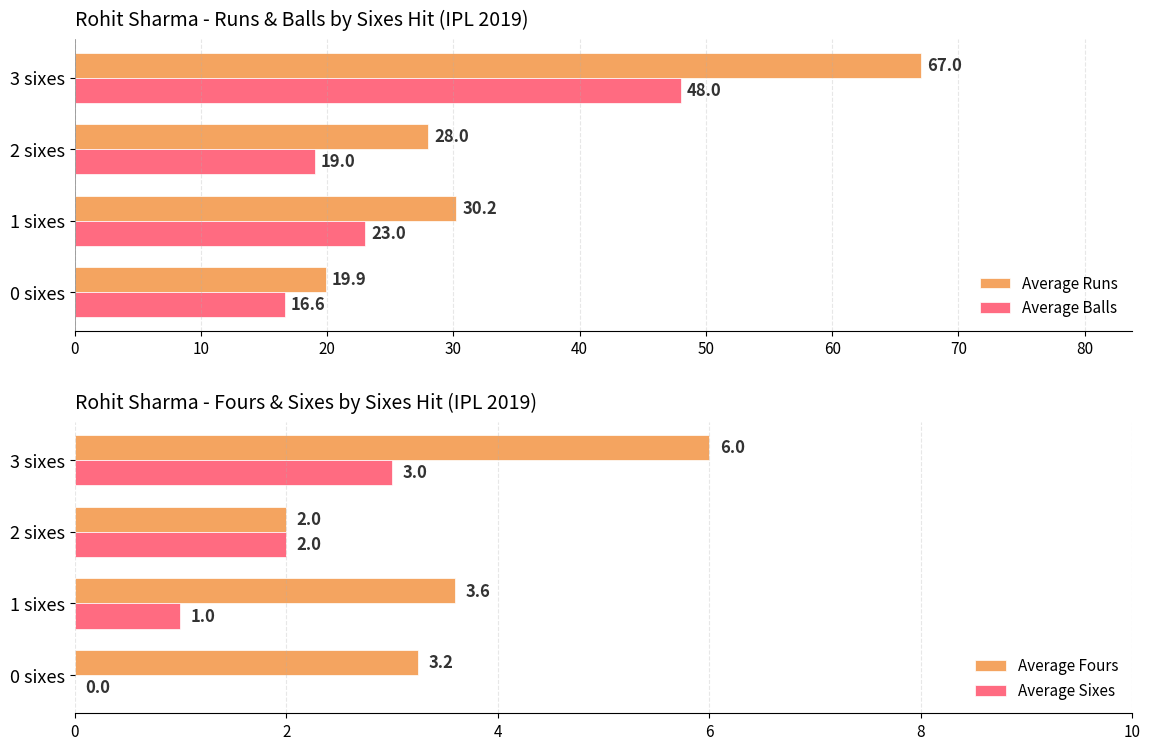

What is the sum of all Average Balls values?

106.6